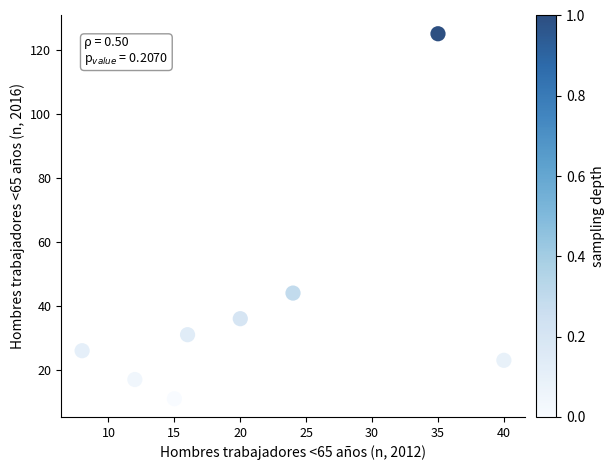

What is the average Y value?

39